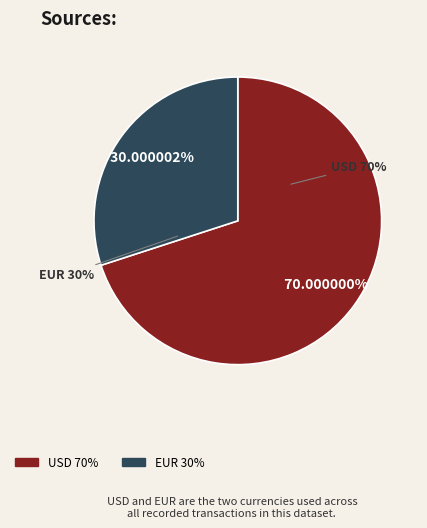

Combined, do EUR and USD account for over 50%?

Yes